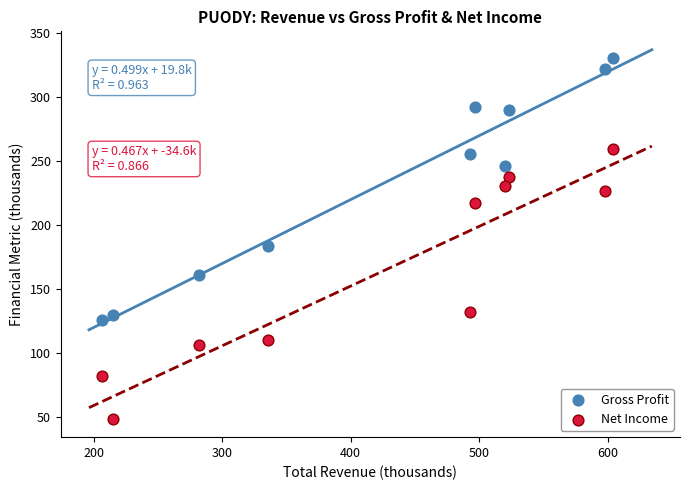

Which series contains the highest Y value?

Gross Profit